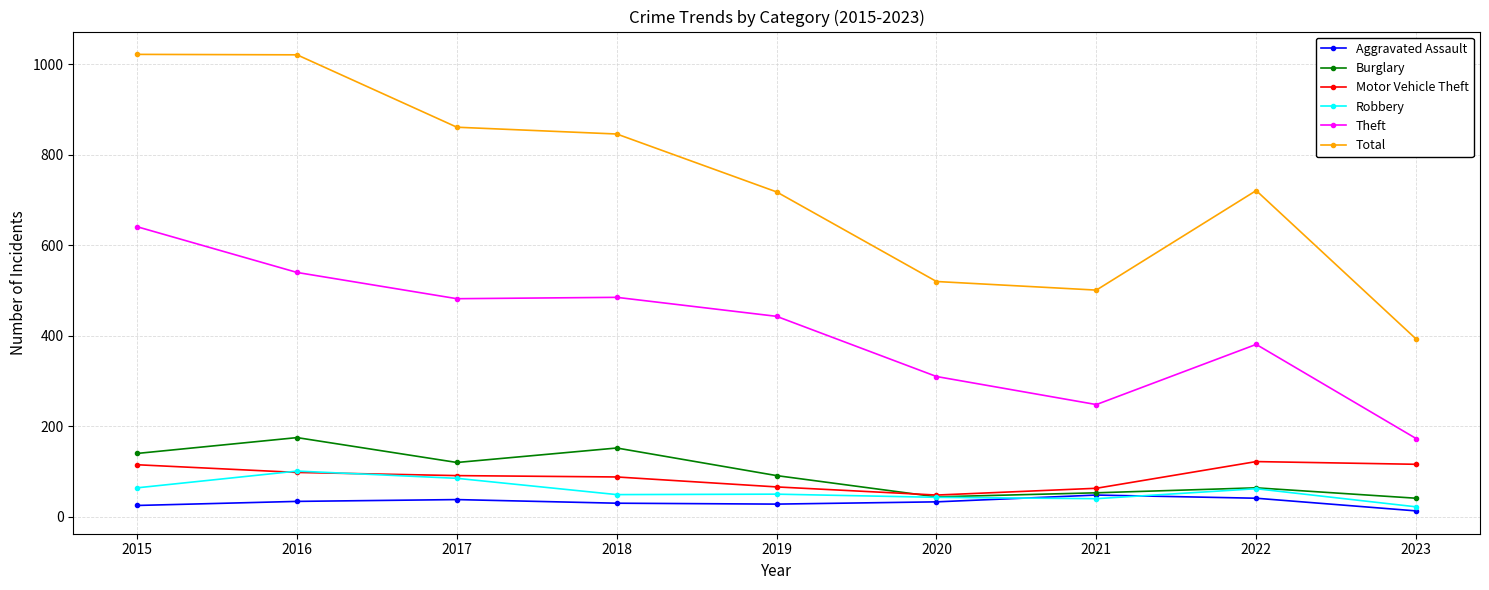

What is the spread (max minus min) of values at 2021?

461